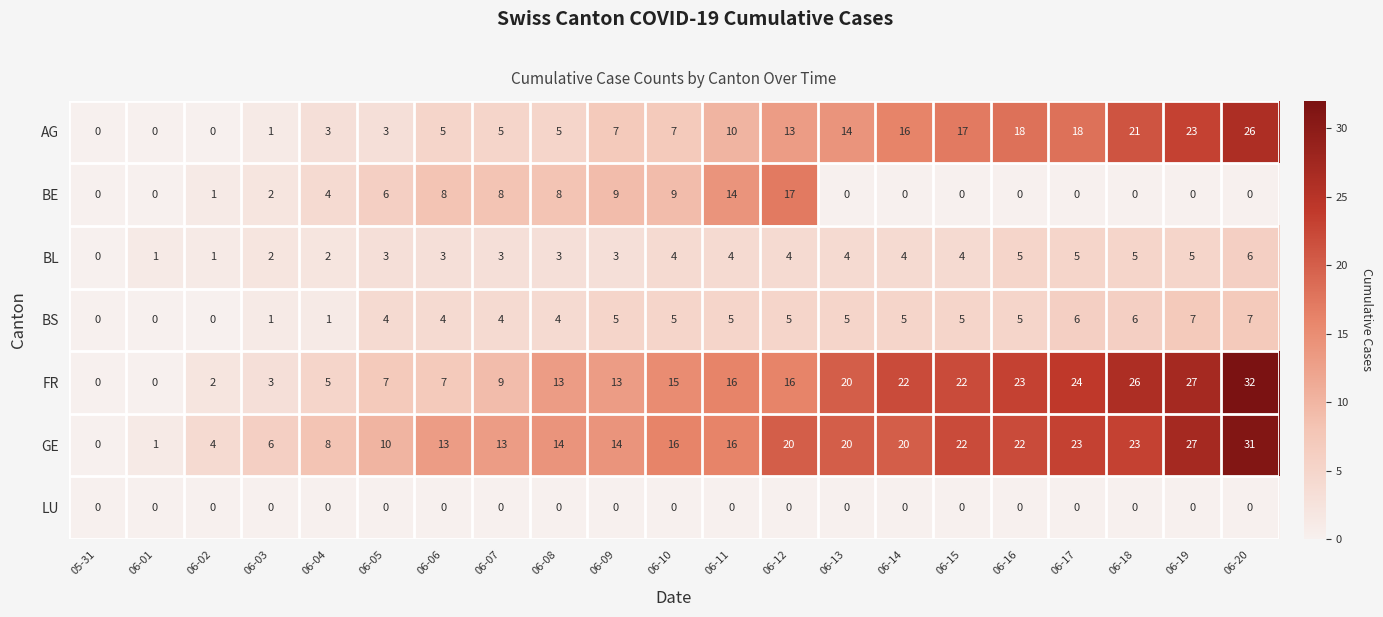

Rank the series by their maximum value, from highest to lowest.

FR, GE, AG, BE, BS, BL, LU